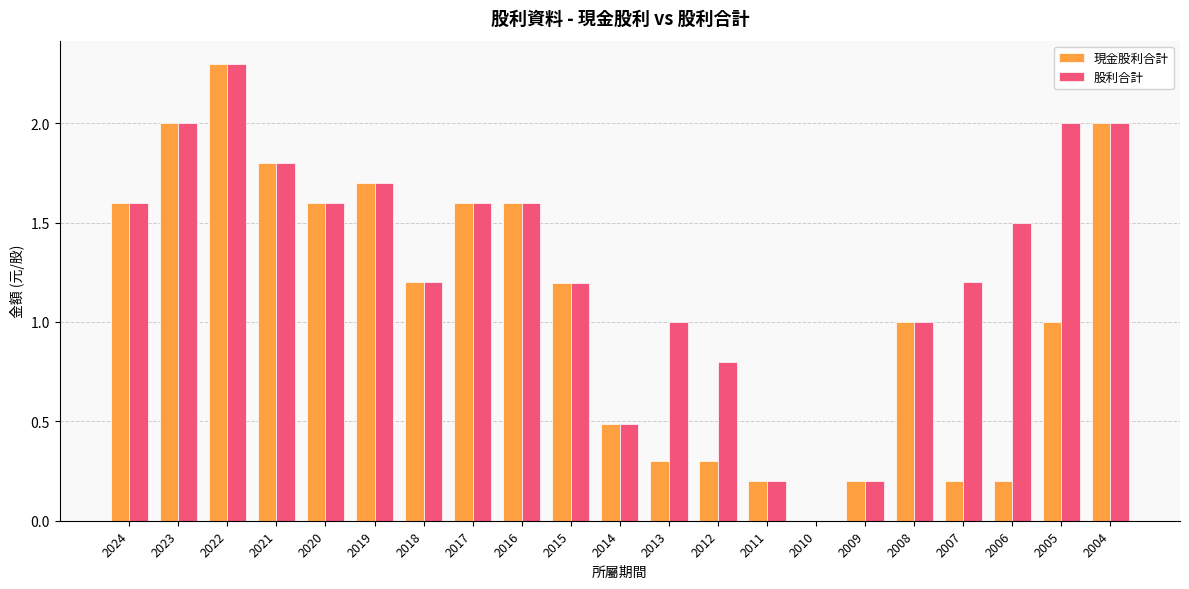

What are all the series names shown in the legend?

現金股利合計, 股利合計